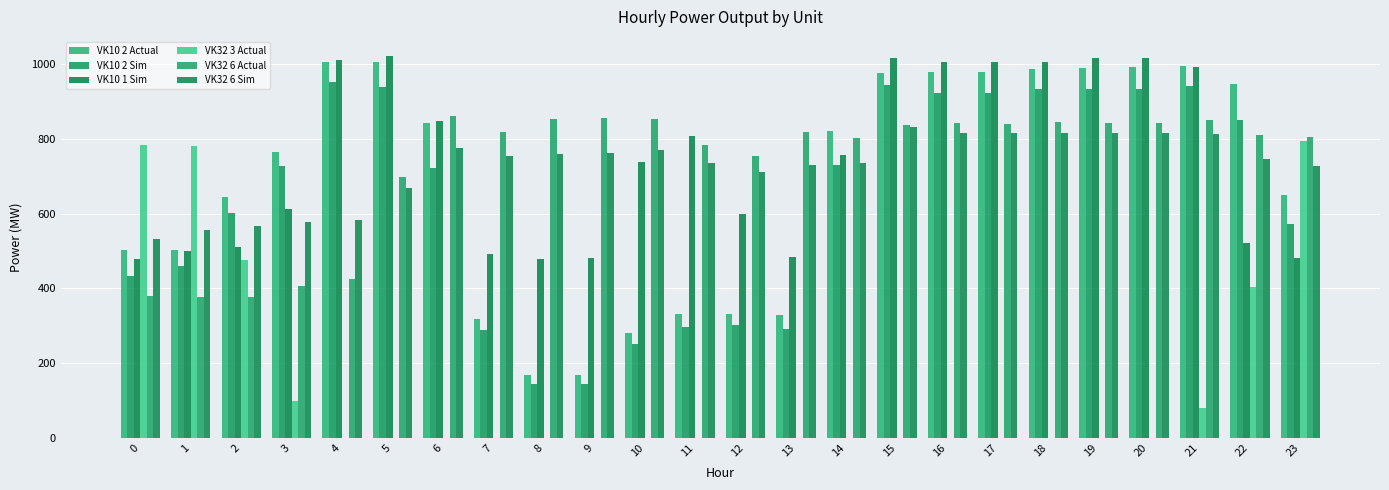

What is the value of the VK10 2 Sim bar at the 7th from the left?

722.7